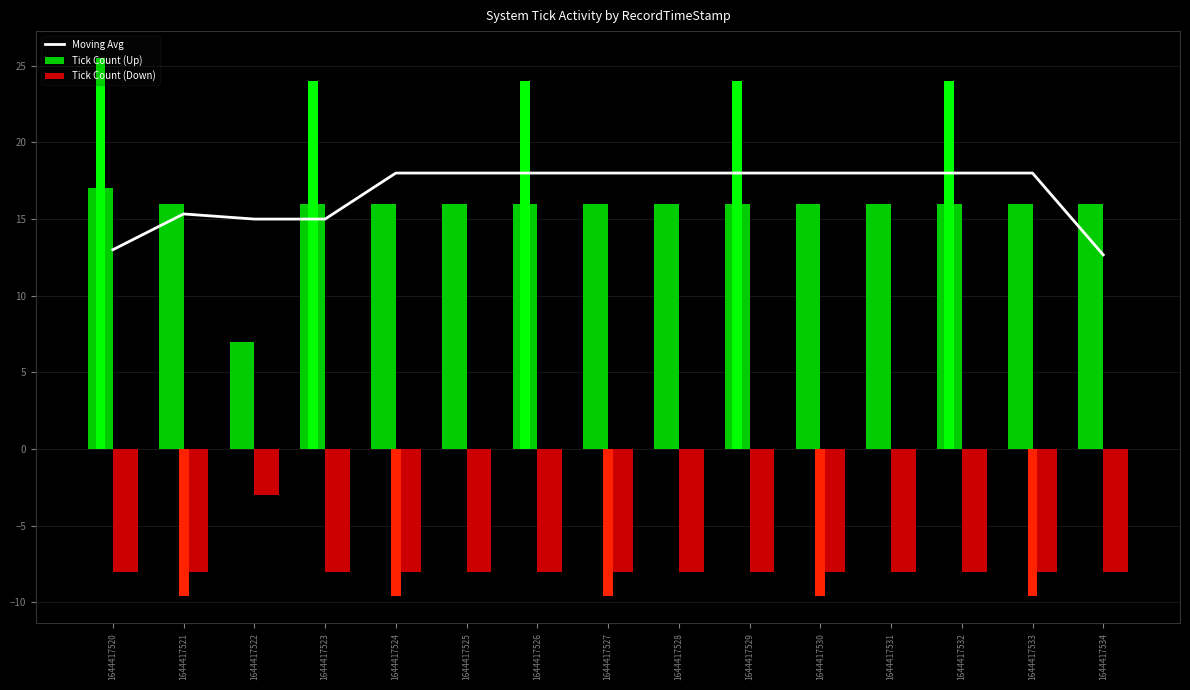

At how many categories does at least one series exceed 12?

15